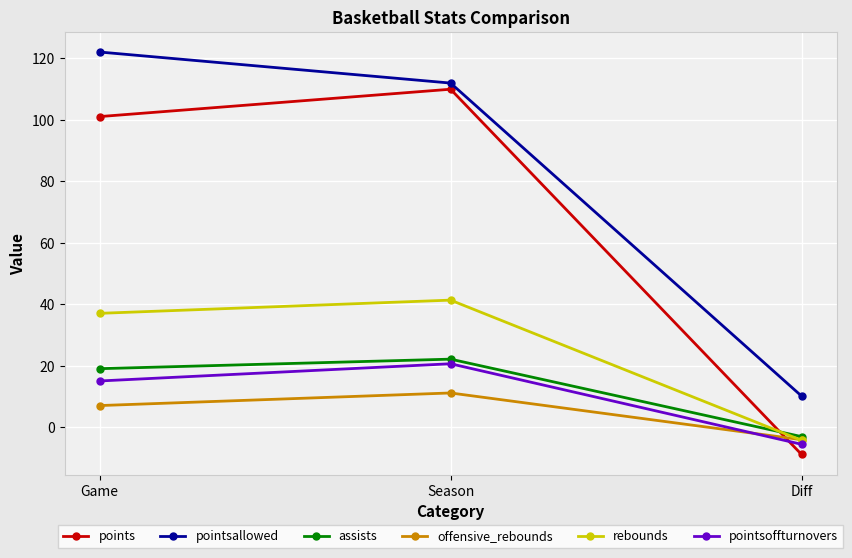

What are all the series names shown in the legend?

points, pointsallowed, assists, offensive_rebounds, rebounds, pointsoffturnovers